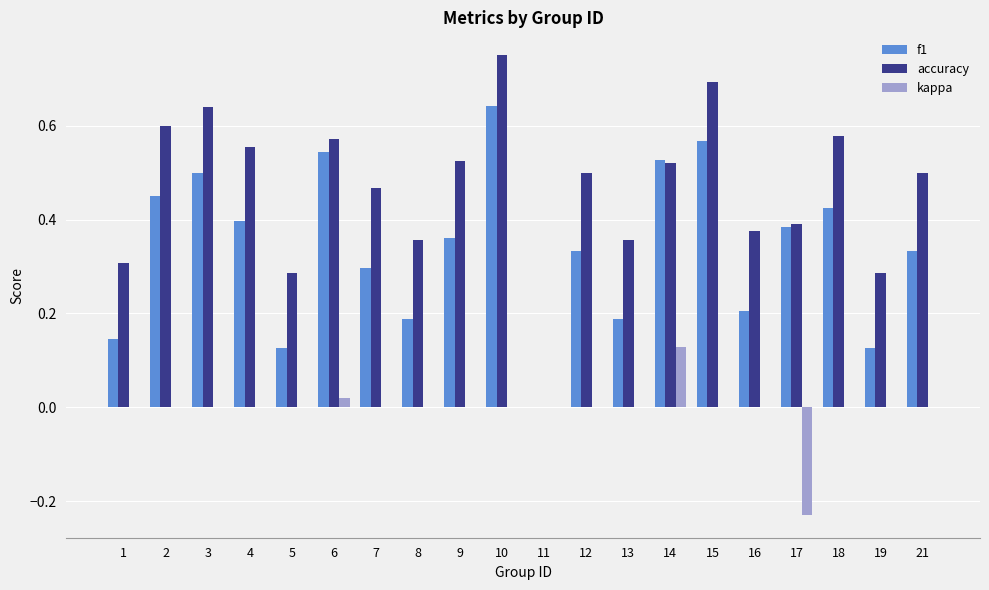

At which category is the sum across all series the highest?

10